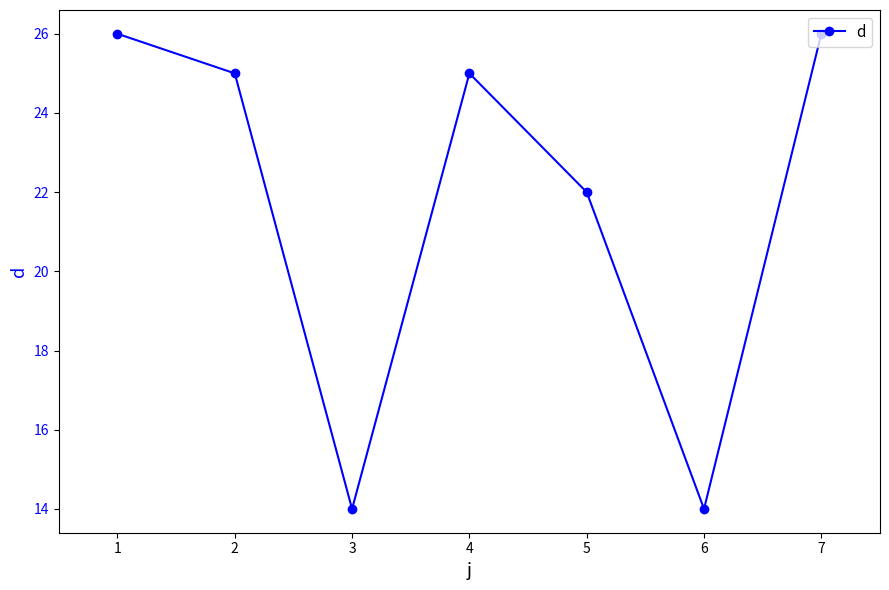

At which category does the data reach its first local peak?

4